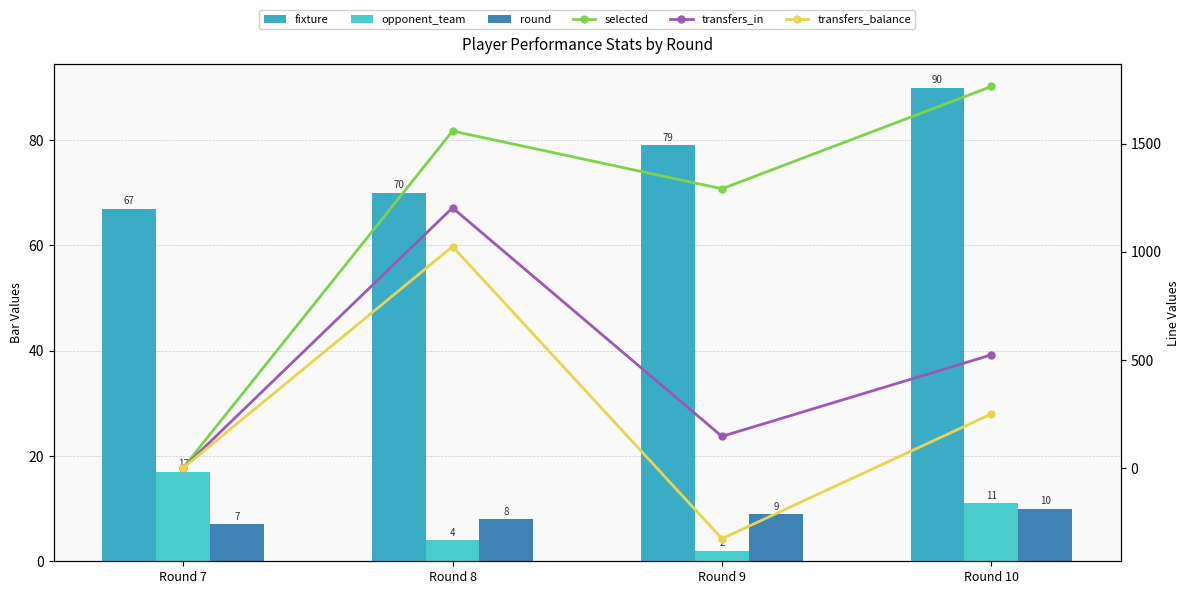

Reading left to right, extract all data points from this chart.

fixture: 67	70	79	90
opponent_team: 17	4	2	11
round: 7	8	9	10
selected: 0	1558	1291	1764
transfers_in: 0	1203	146	523
transfers_balance: 0	1024	-327	250